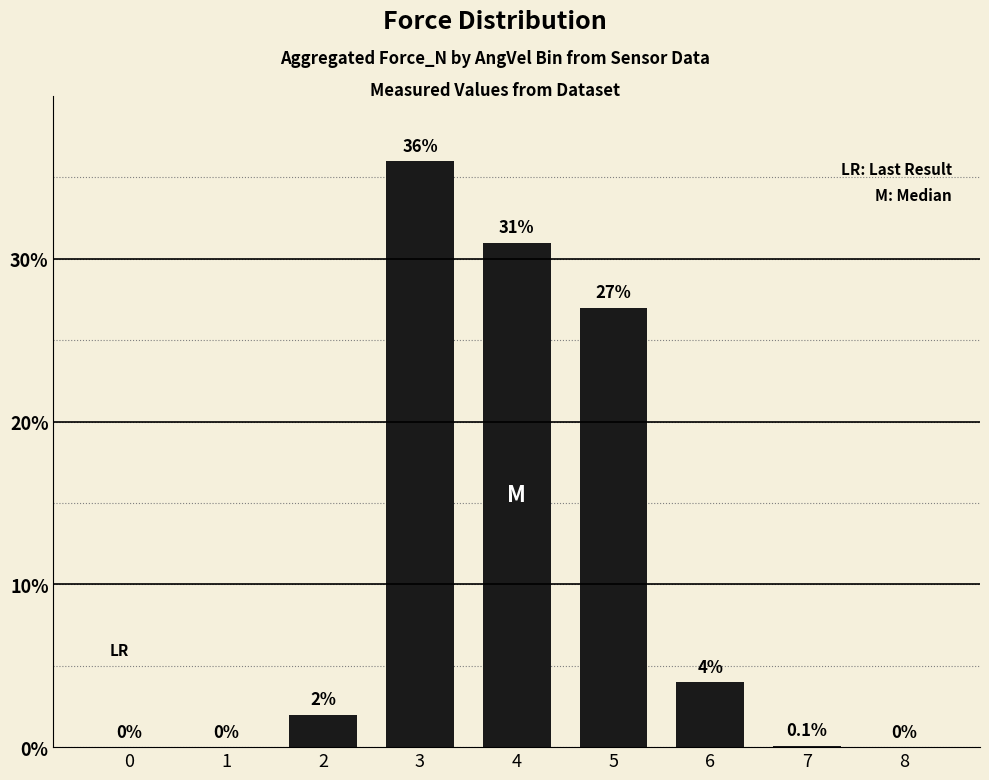

How many distinct data groups are displayed?

1